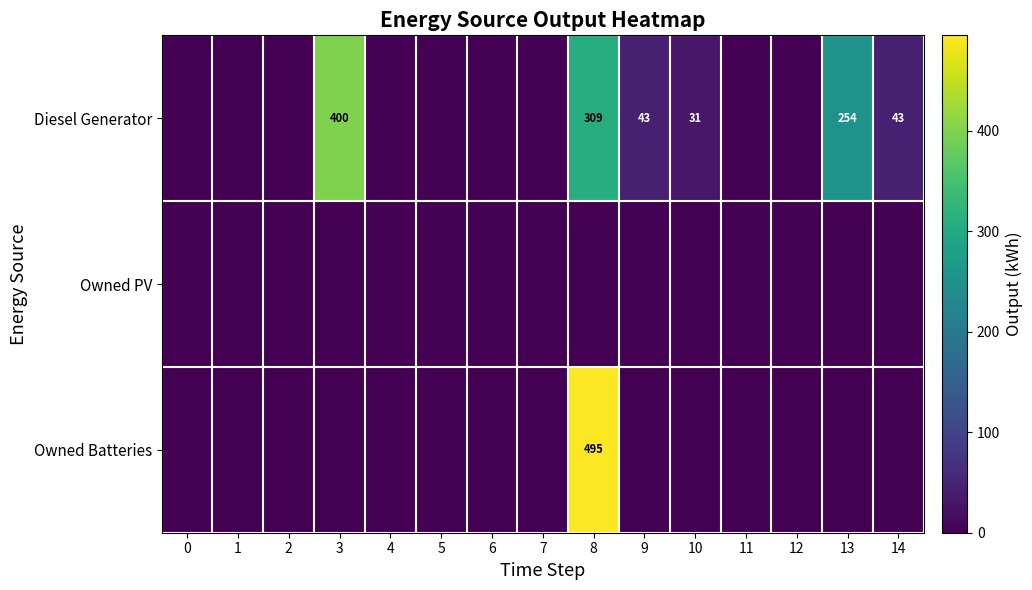

Is the value of Owned Batteries at 8 greater than the value of Diesel Generator at 13?

Yes